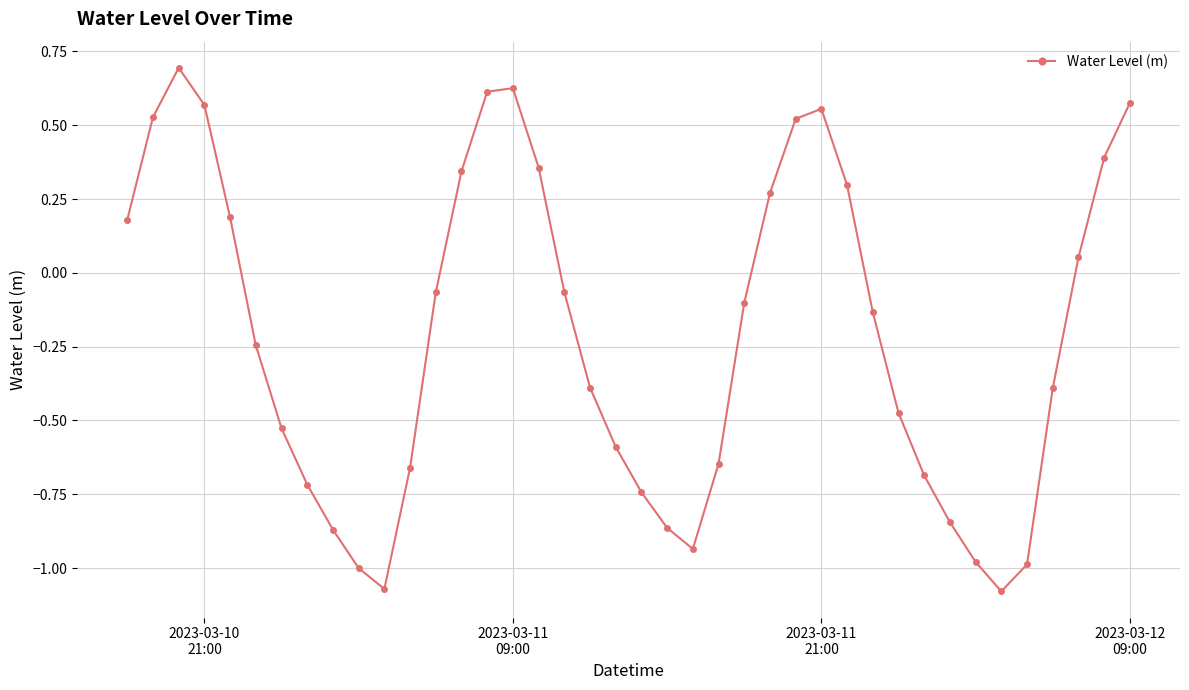

What is the value of the 3rd point from the left?

0.7